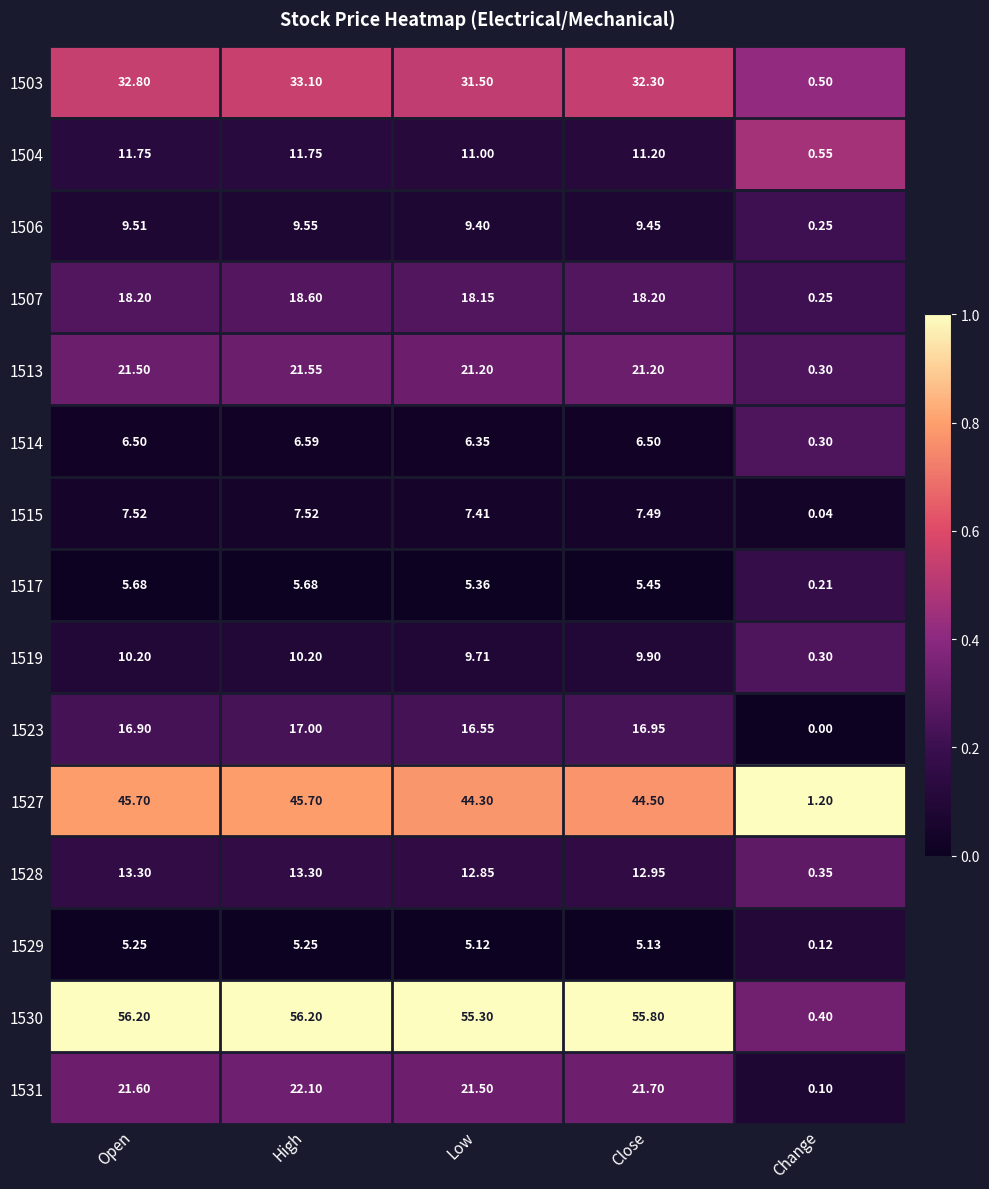

At which category is the sum across all series the highest?

High